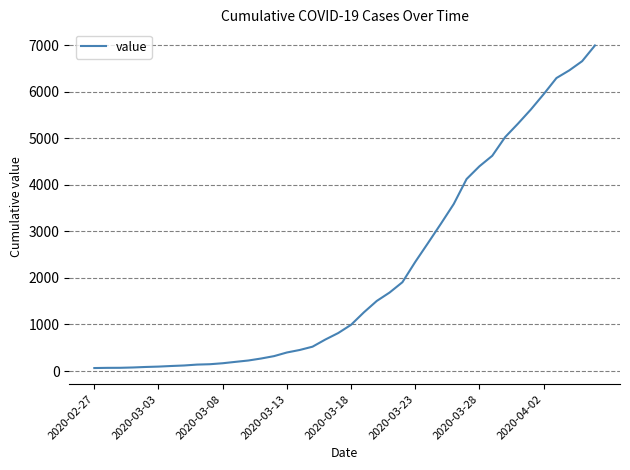

What is the greatest value displayed?

6995